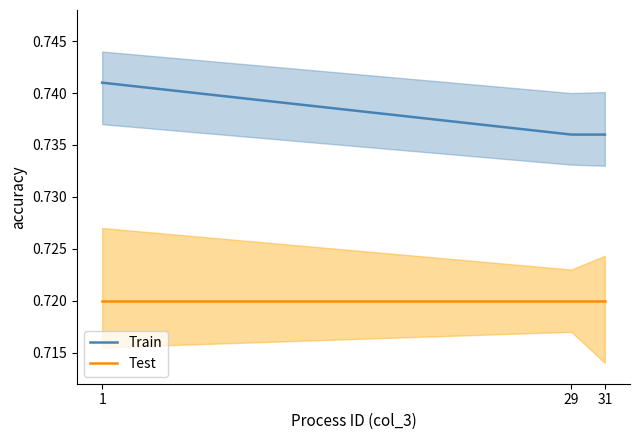

Rank the categories by Test value from lowest to highest.

1, 29, 31